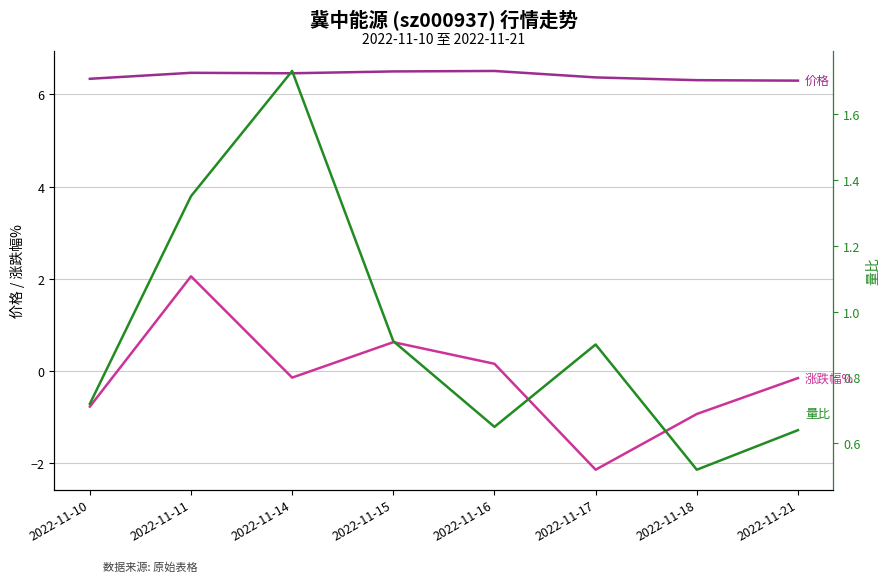

What are all the series names shown in the legend?

价格, 涨跌幅%, 量比